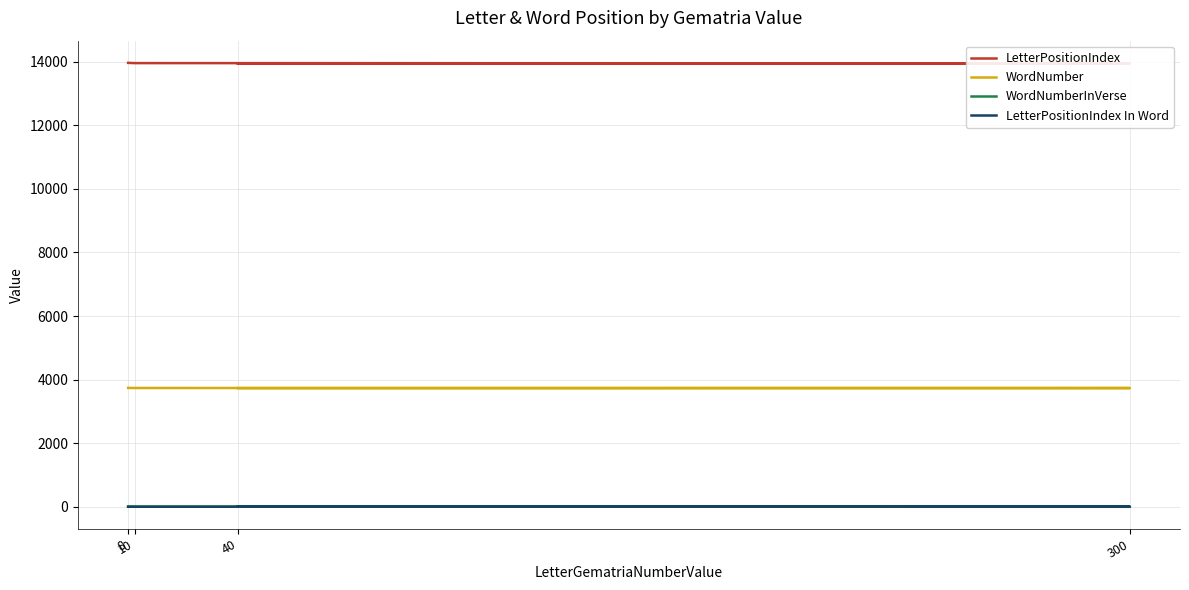

True or false: WordNumberInVerse has more than 0 points higher than both neighbors.

False